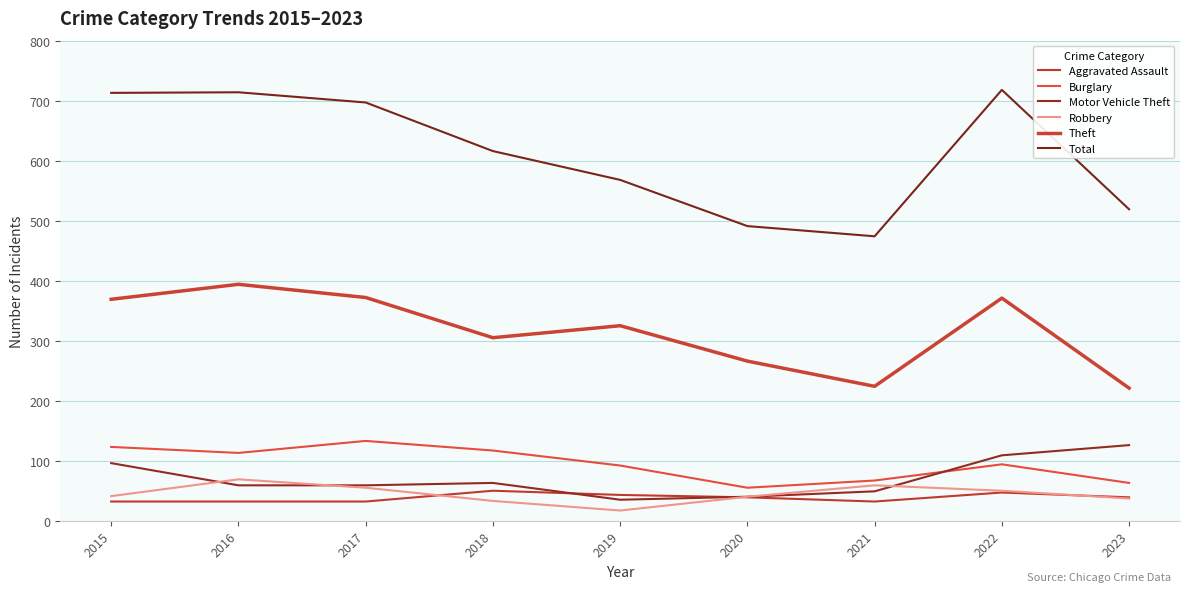

True or false: Robbery has more than 1 interior local peaks.

True